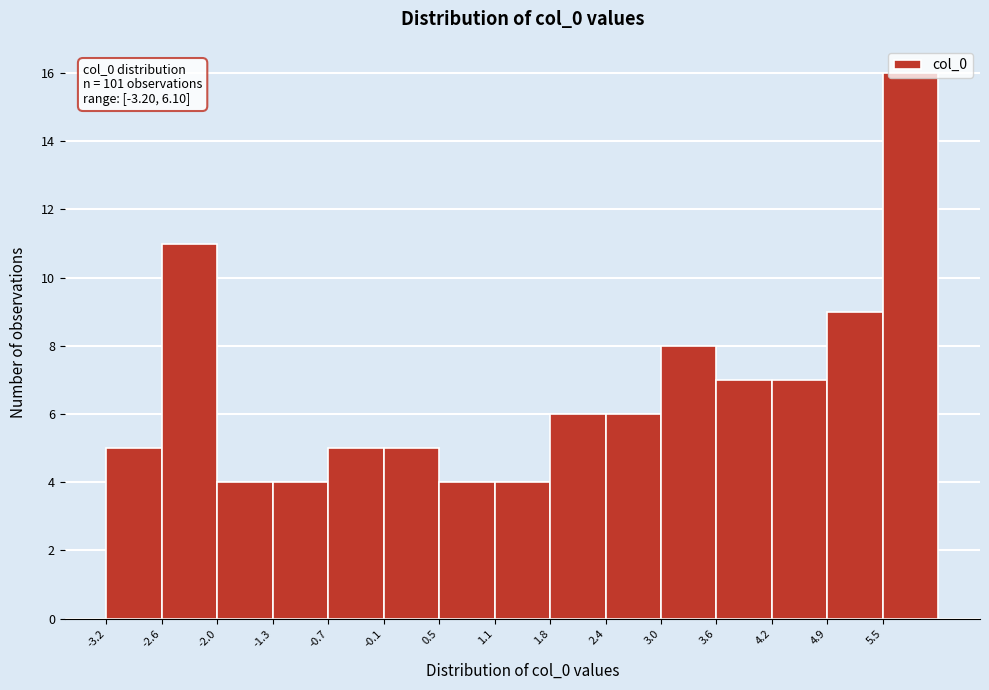

Which range on the x-axis has the tallest bar?

5.48 to 6.10